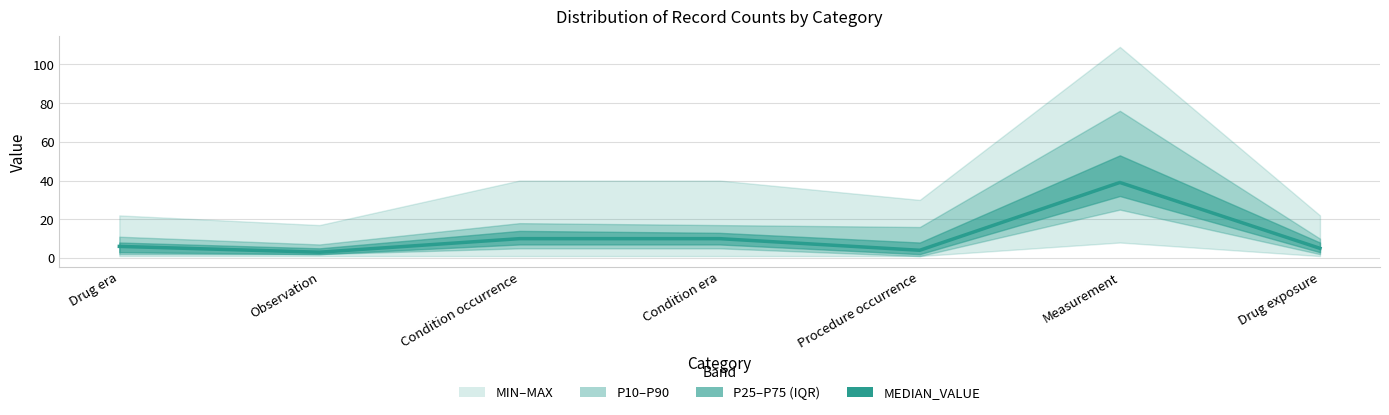

What is the sum of all values?

77